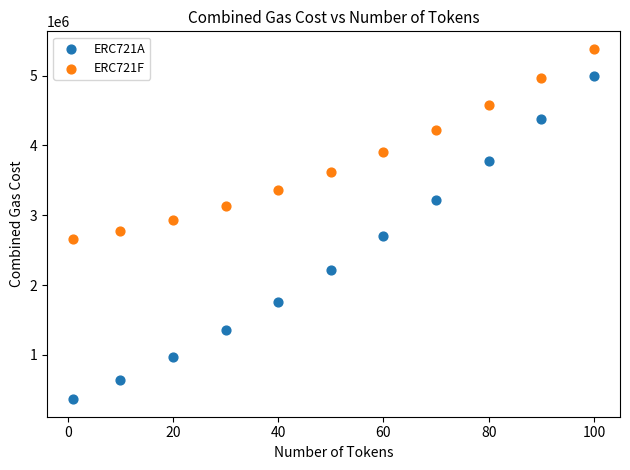

Which series has the largest Y range (max minus min)?

ERC721A